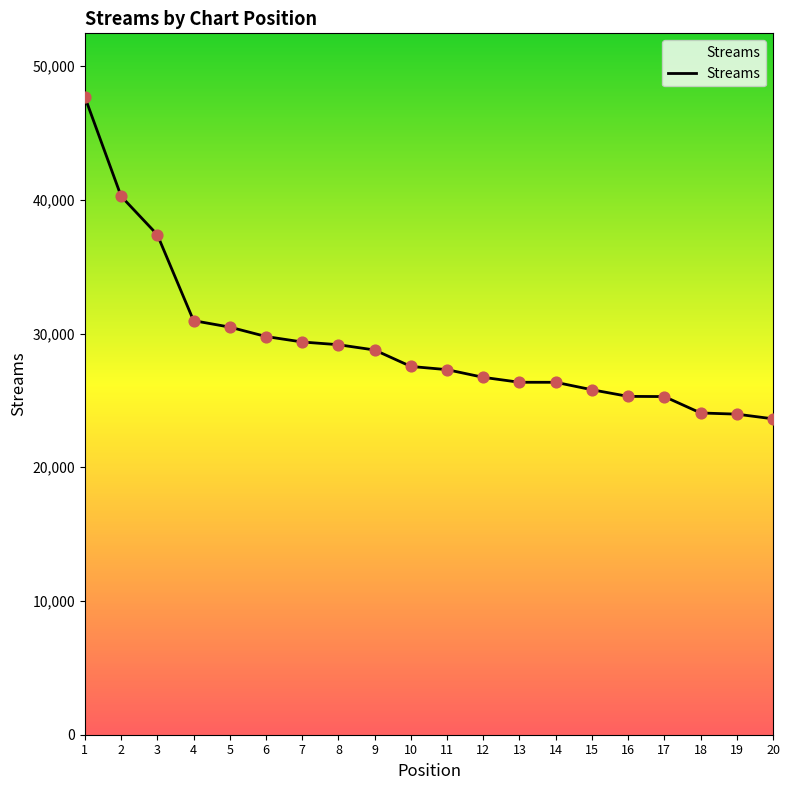

What is the change in value from 8 to 19?

-5193